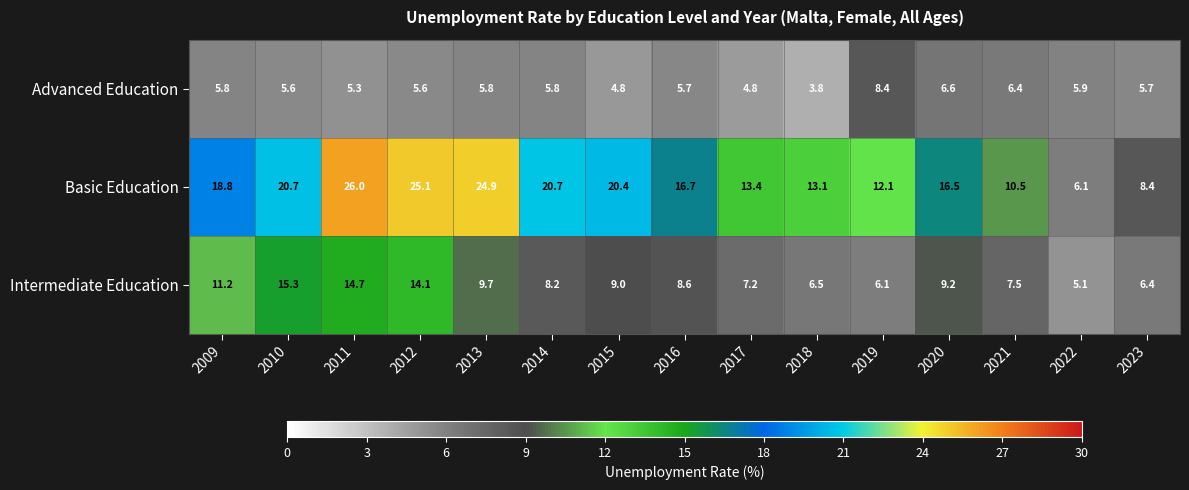

List the series in order of their overall mean, highest first.

Basic Education, Intermediate Education, Advanced Education